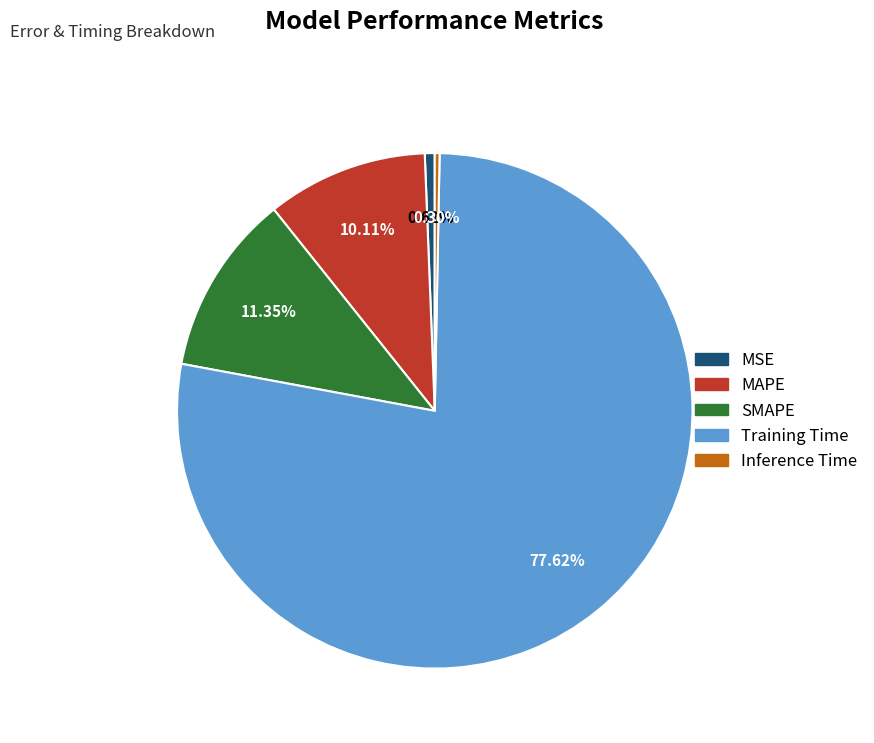

Which slice represents more than half of the pie?

Training Time